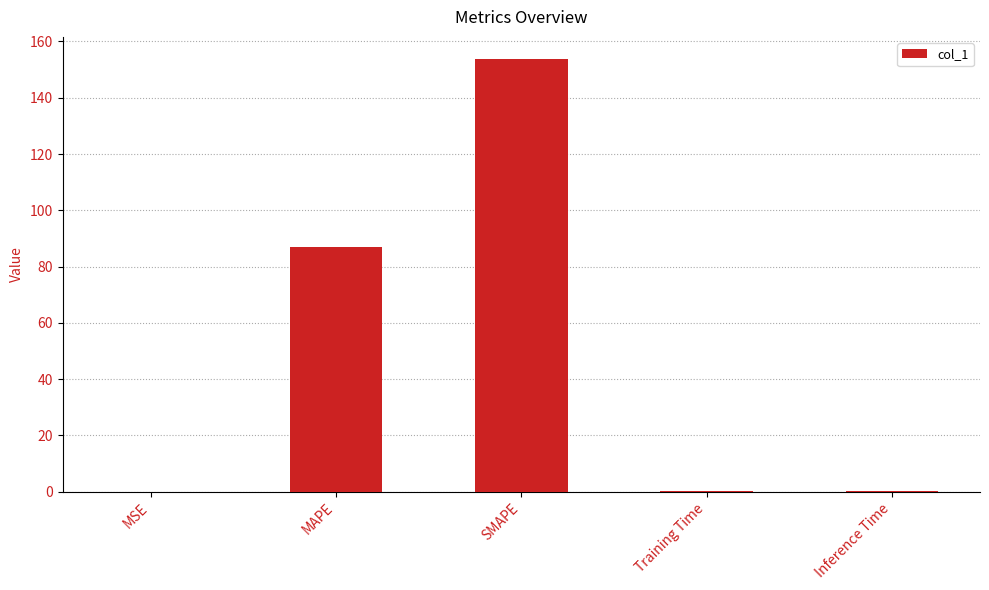

The value at SMAPE is 231.6. True or false?

False